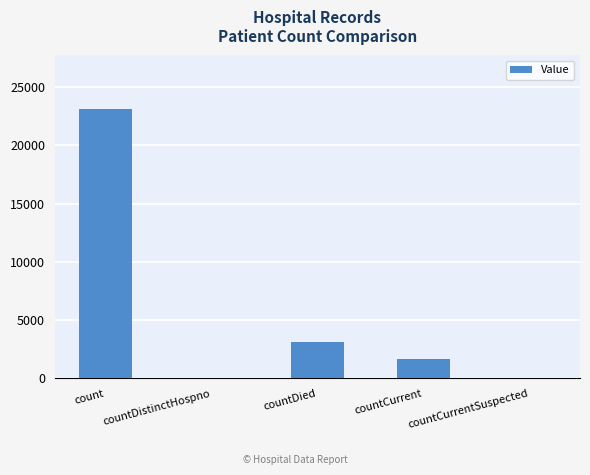

Reading left to right, what are all the values shown in this chart?

23104	0	3124	1643	0